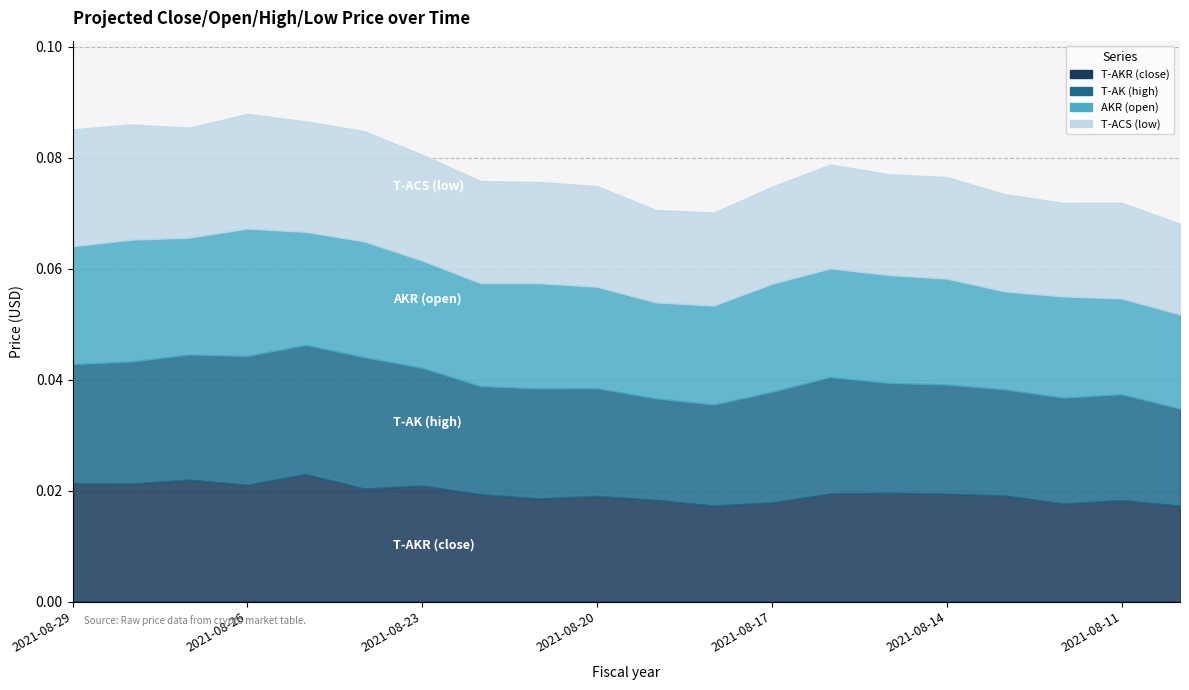

How many lines are shown in the chart?

4